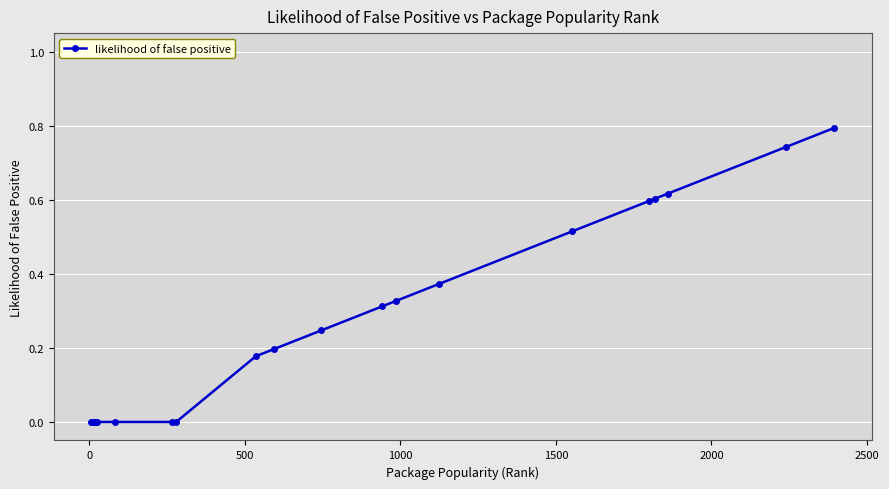

What is the difference between the maximum and minimum values?

0.8